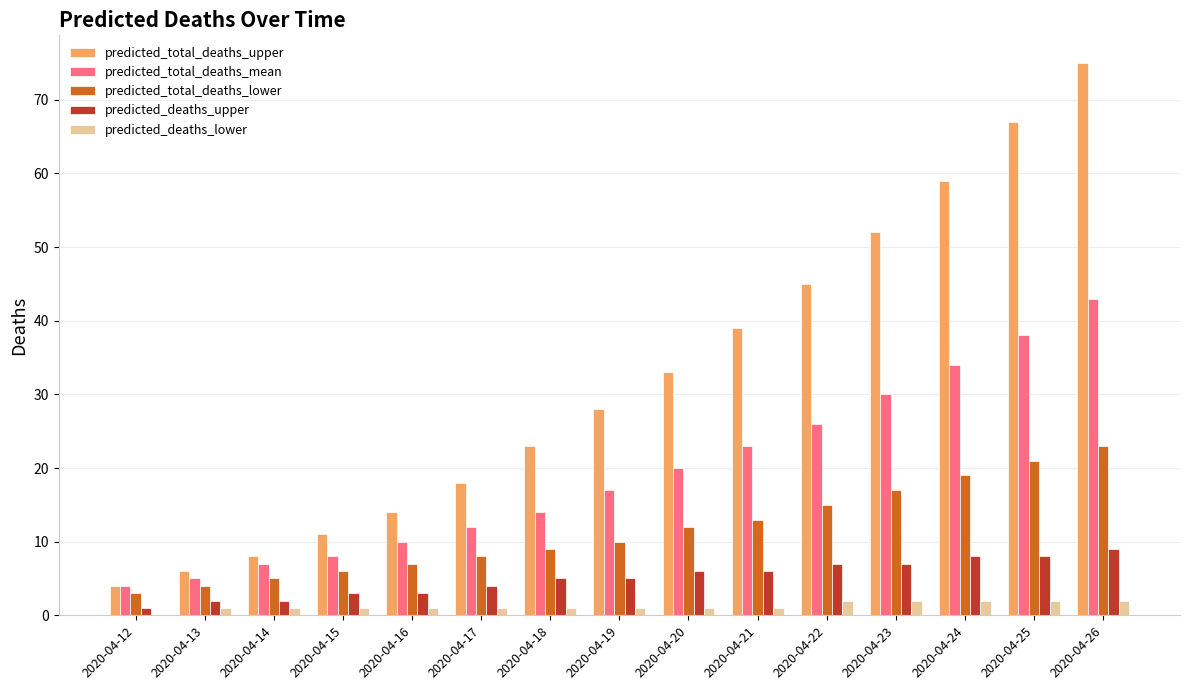

What is the total value across all series at 2020-04-13?

18